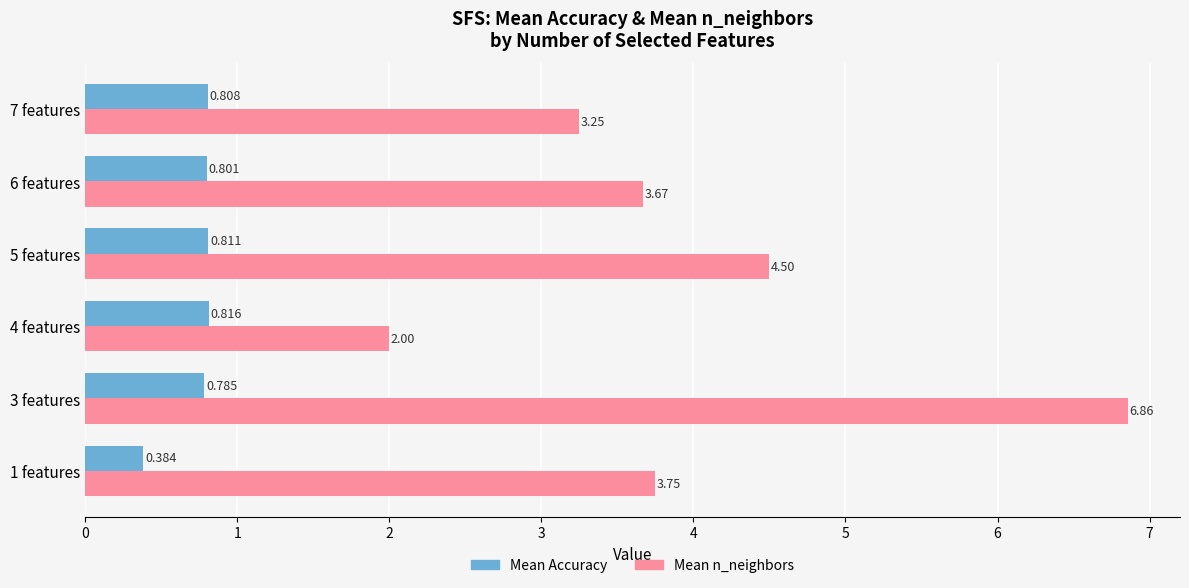

List the labels in order of Mean n_neighbors value, smallest first.

4 features, 7 features, 6 features, 1 features, 5 features, 3 features